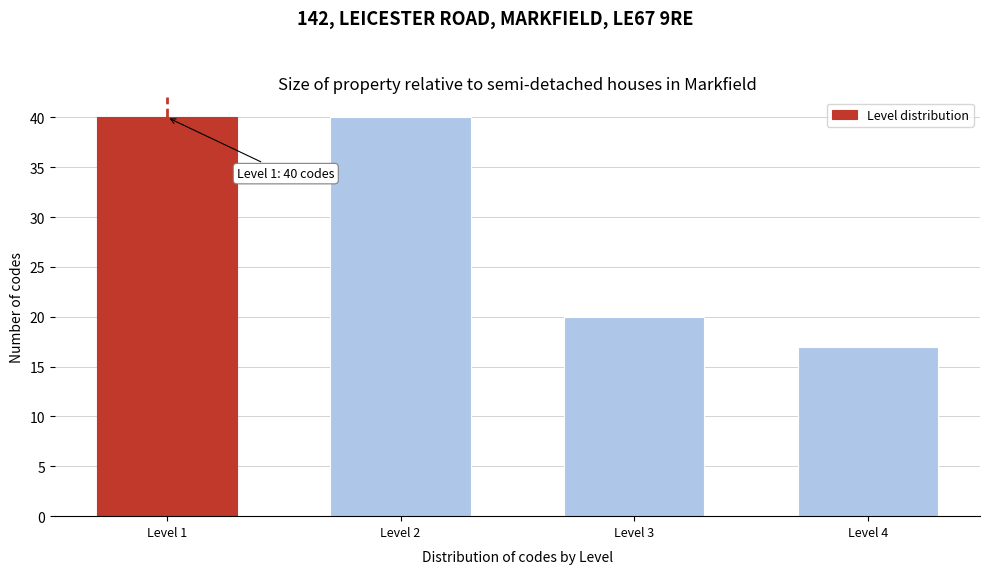

Reading left to right, transcribe all the data shown in this chart.

Level 1=40	Level 2=40	Level 3=20	Level 4=17